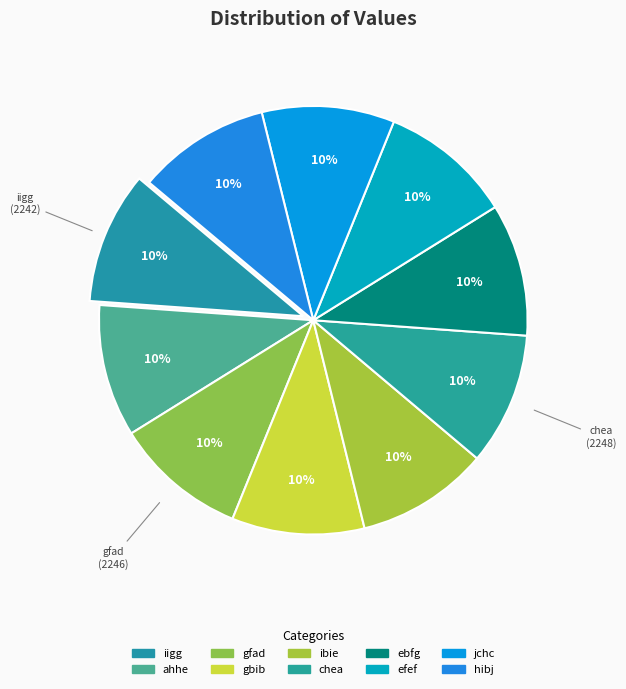

Which category has the biggest portion of the pie?

hibj